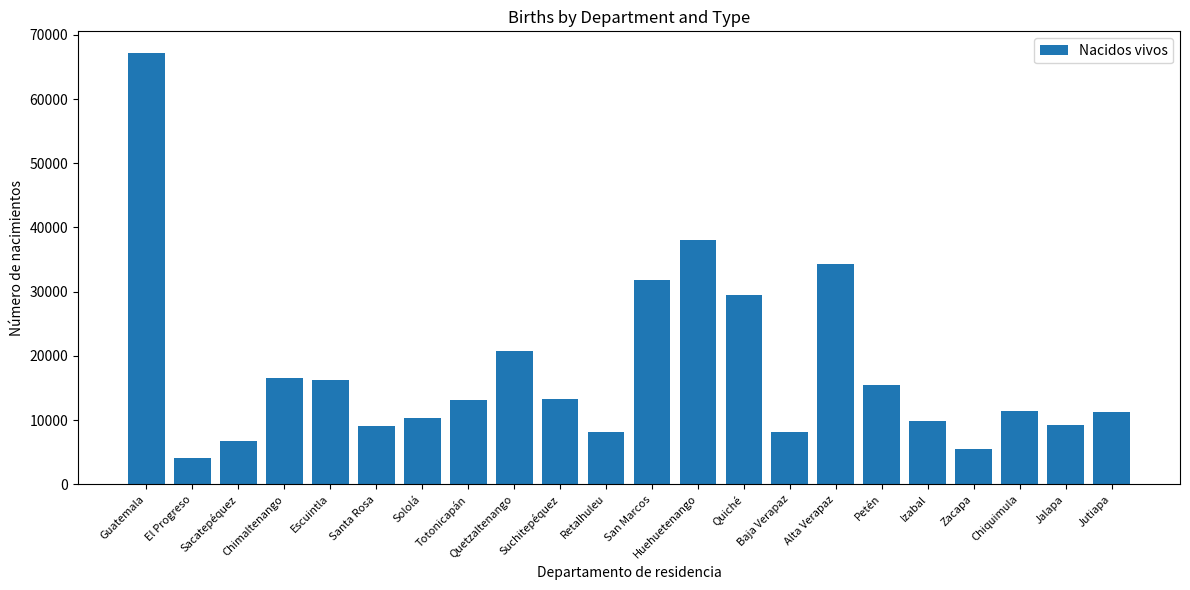

Where is the data nearest to the value 35618?

Alta Verapaz